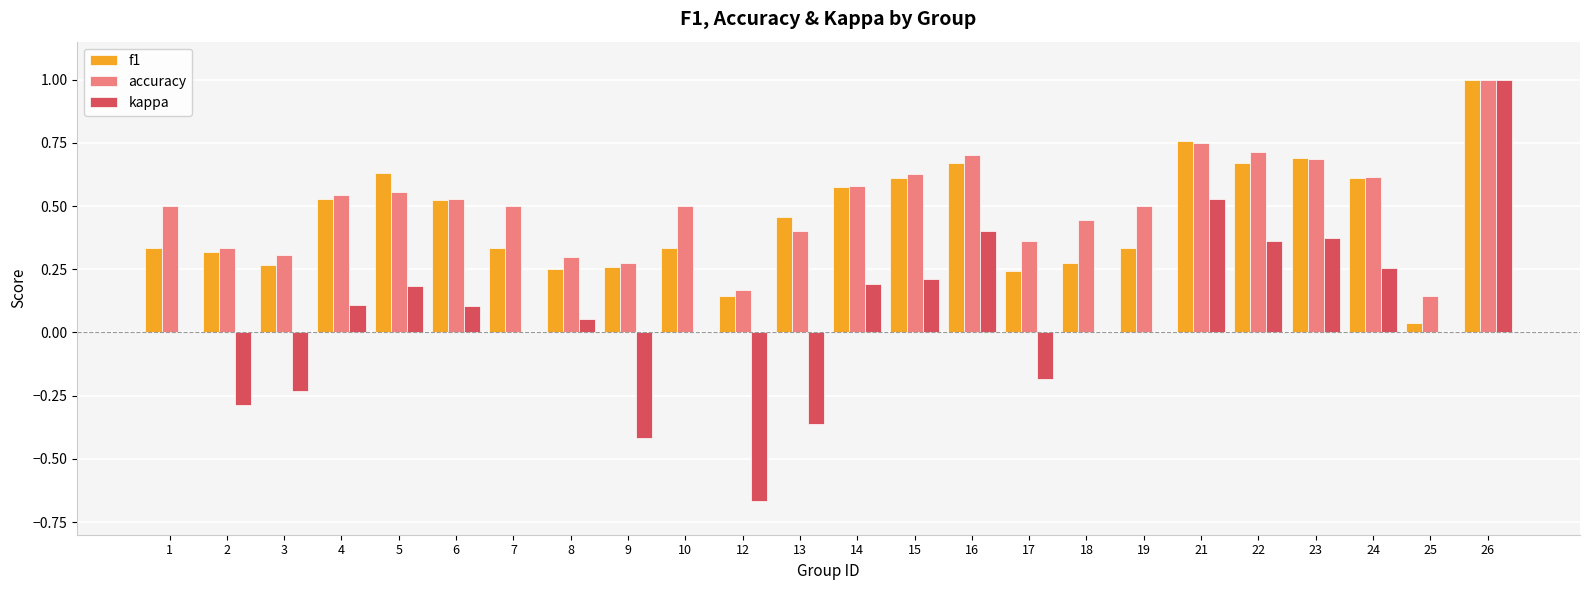

The f1 series shows 0.7 at 23. True or false?

True